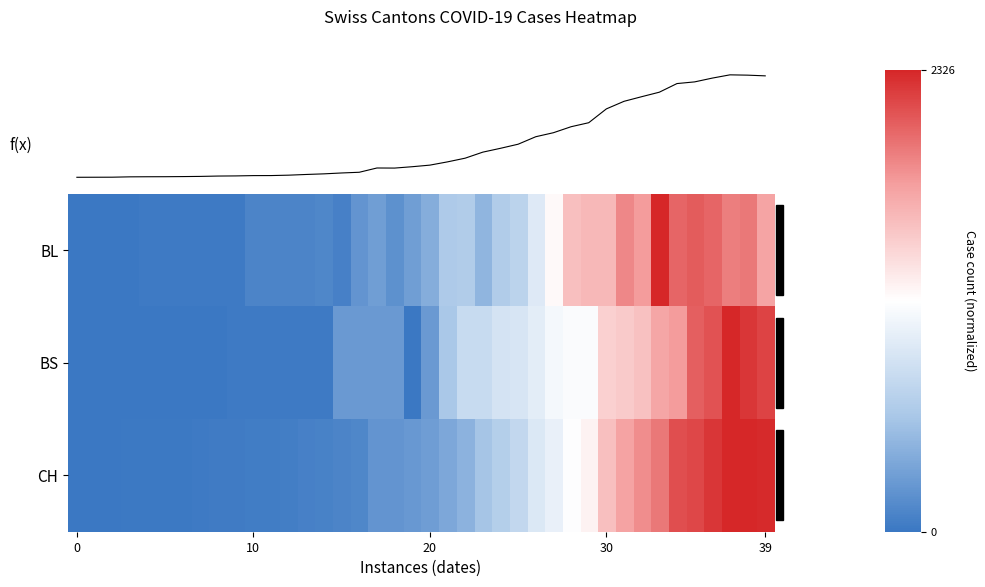

Between 0 and 35, which series saw the biggest shift?

f(x)